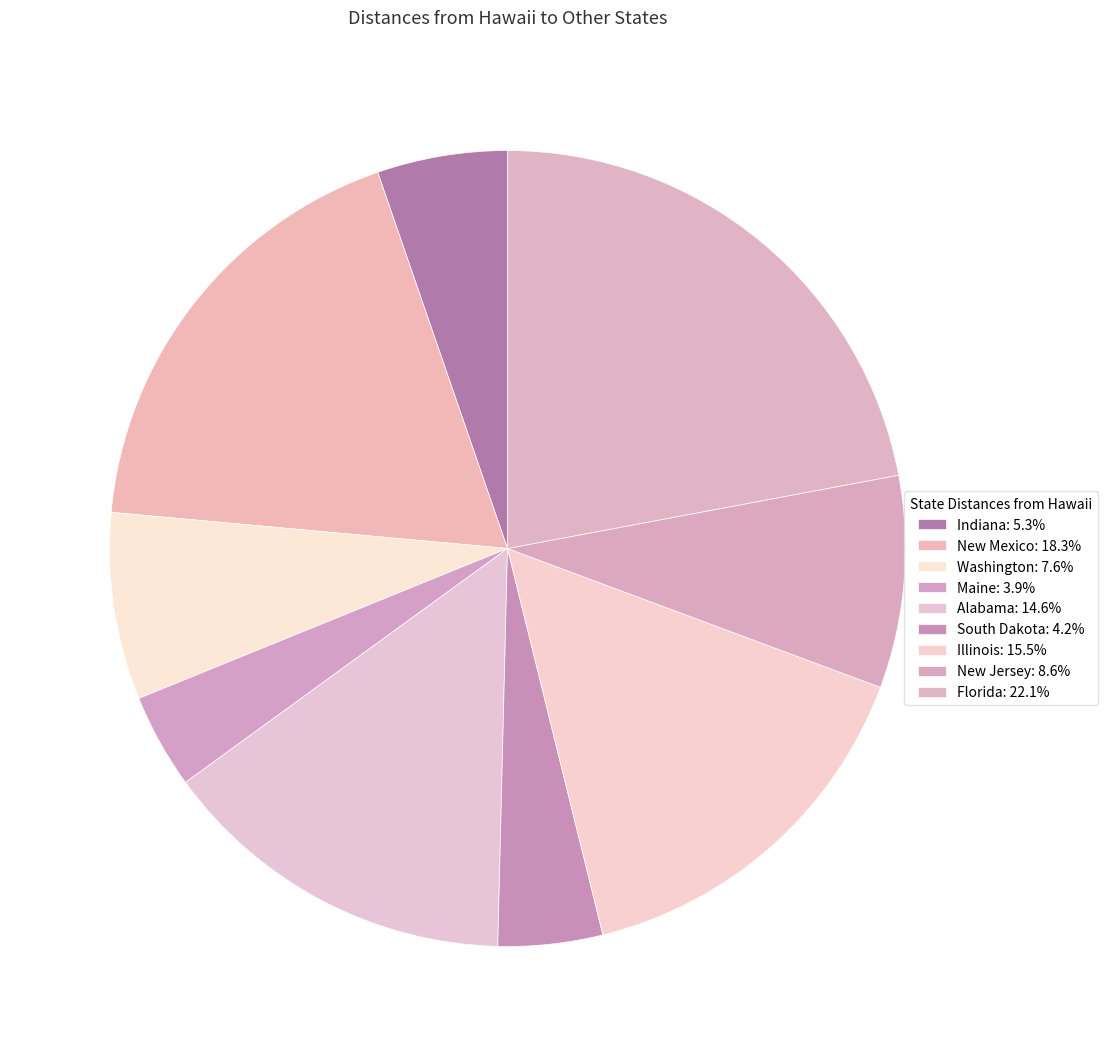

To the nearest percent, what is the difference between the largest and smallest slice percentages?

18%